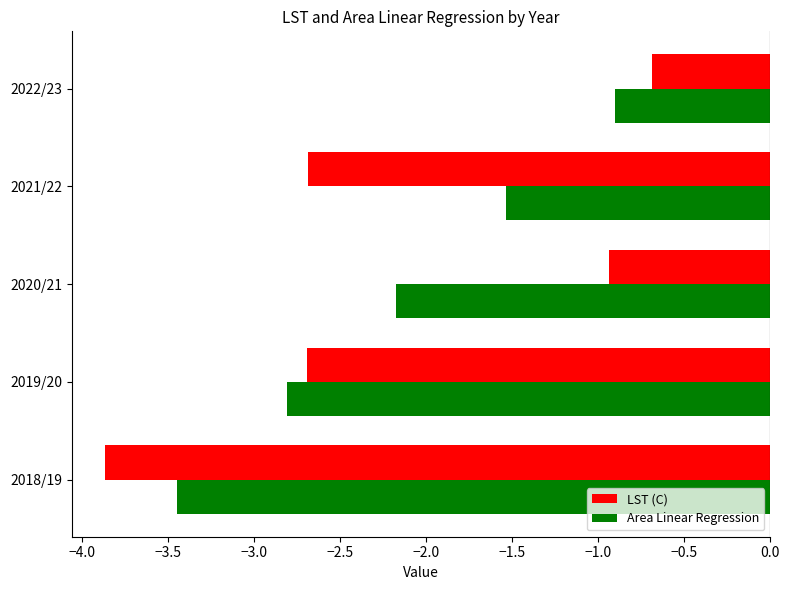

Read the LST (C) value at 2018/19.

-3.9